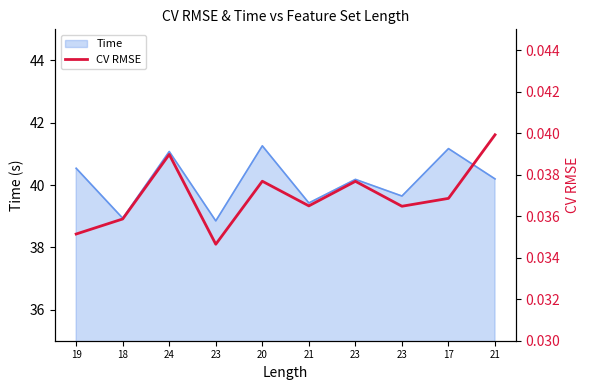

Rank the categories by value from highest to lowest.

21, 24, 20, 23, 17, 21, 23, 18, 19, 23